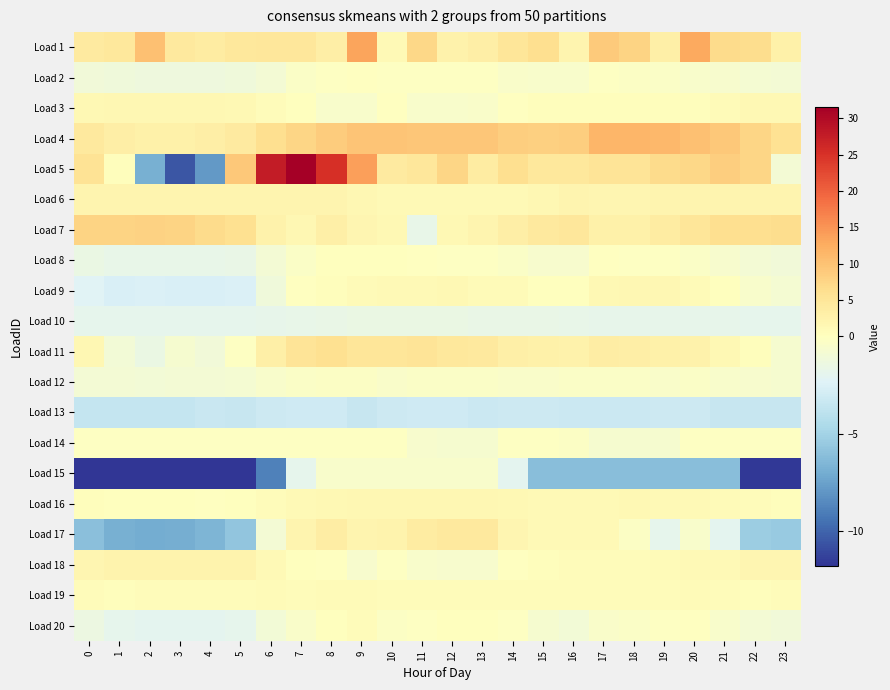

At which category is the sum across all series the highest?

8